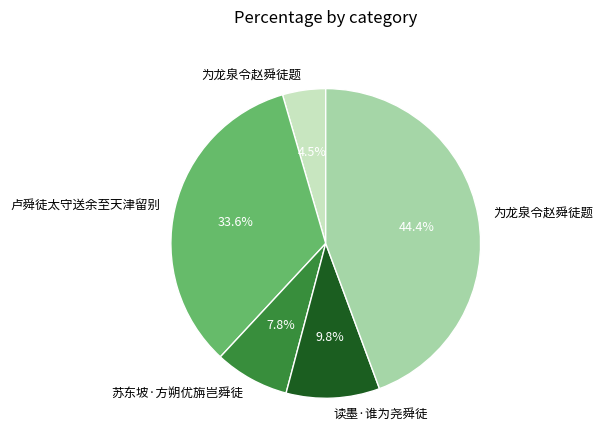

Does any single category account for the majority?

No